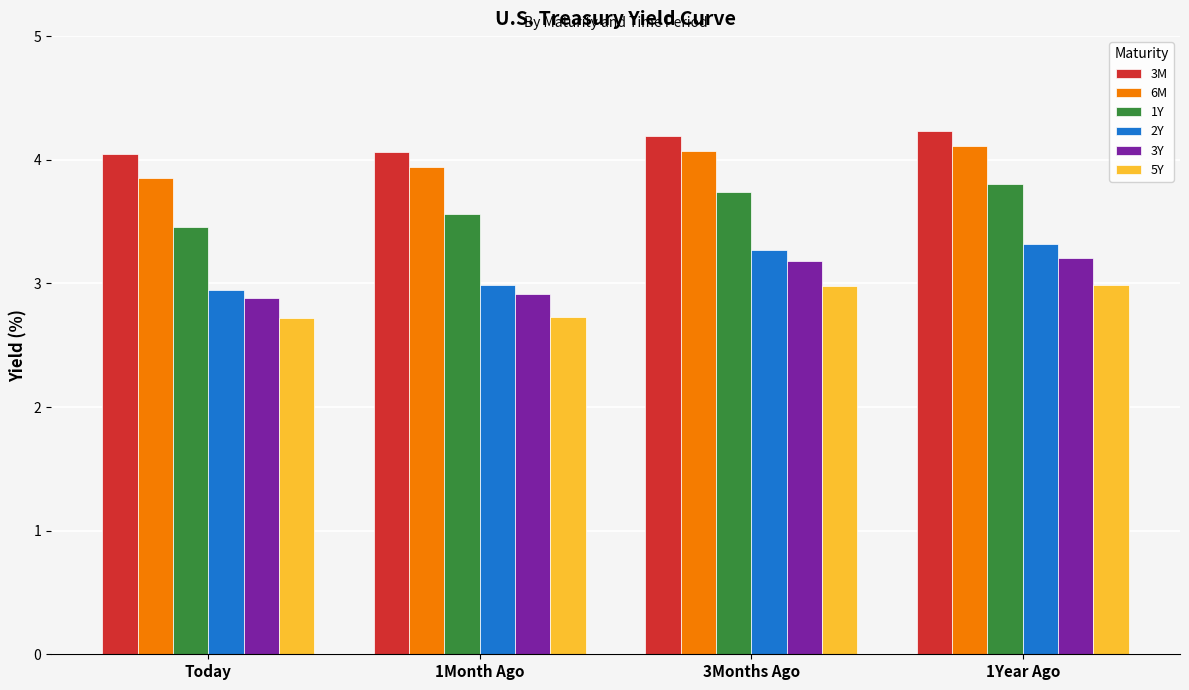

What is the average value of the 1Y series?

3.6